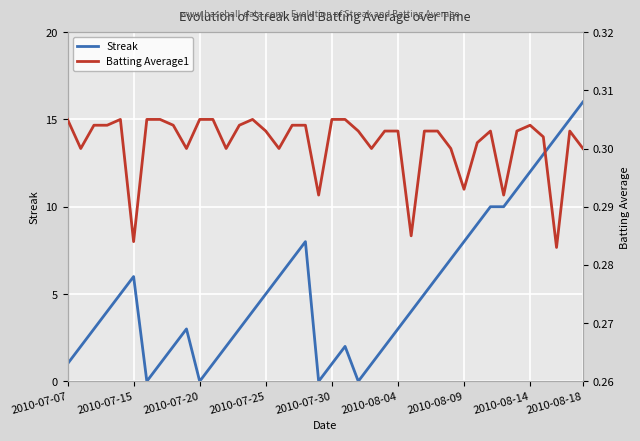

Which category has the highest value in the Streak series?

2010-08-18